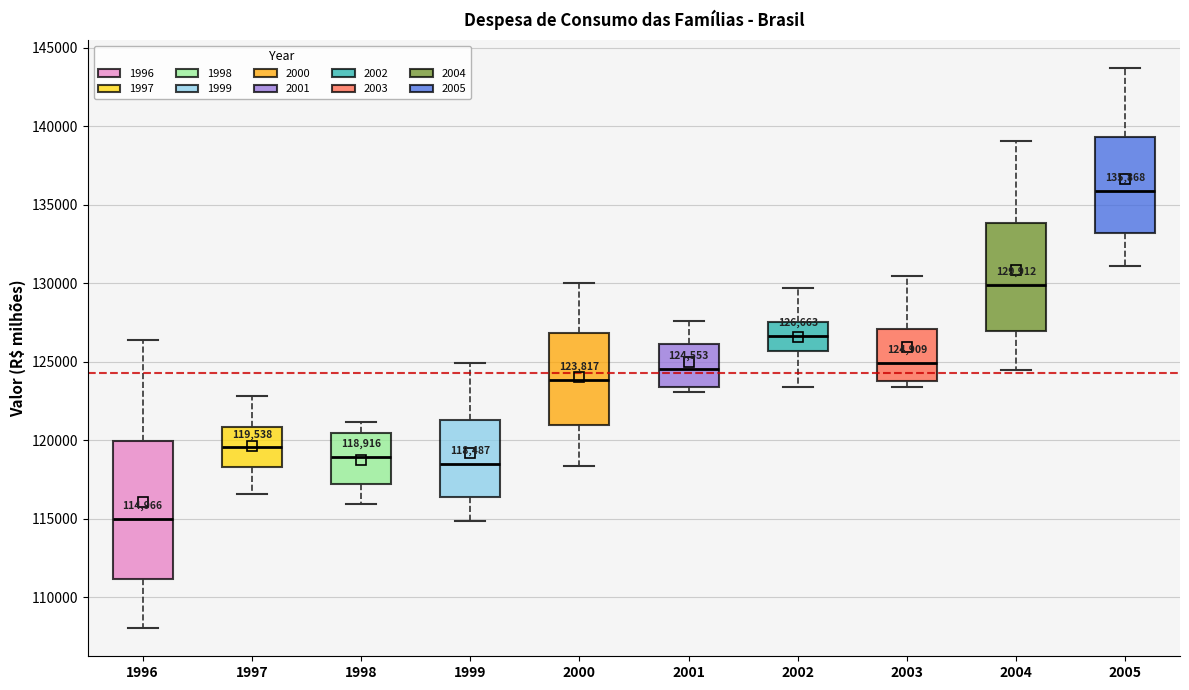

Which box is the tallest, from its lower edge to its upper edge?

1996